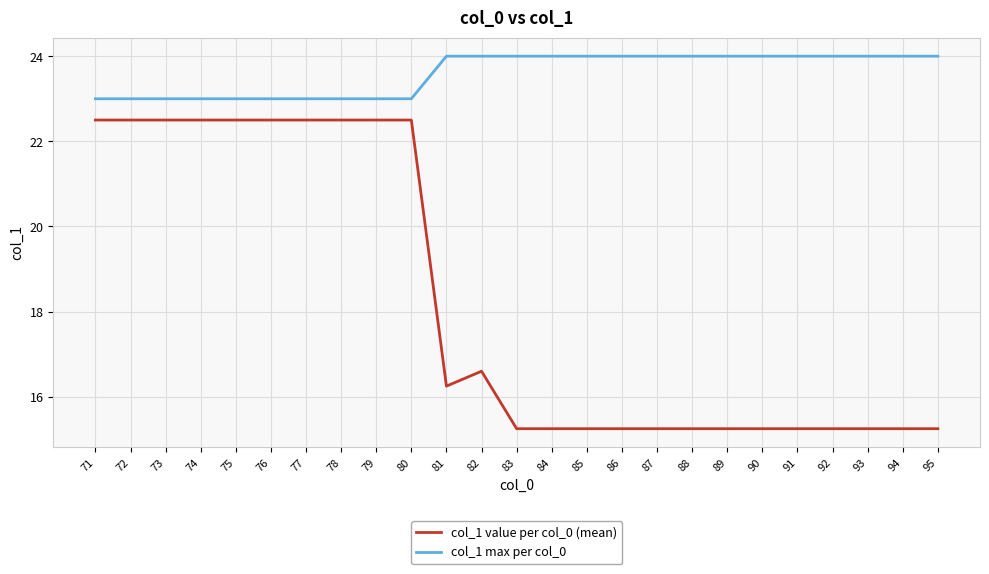

Rank the series by their average value, from highest to lowest.

col_1 max per col_0, col_1 value per col_0 (mean)